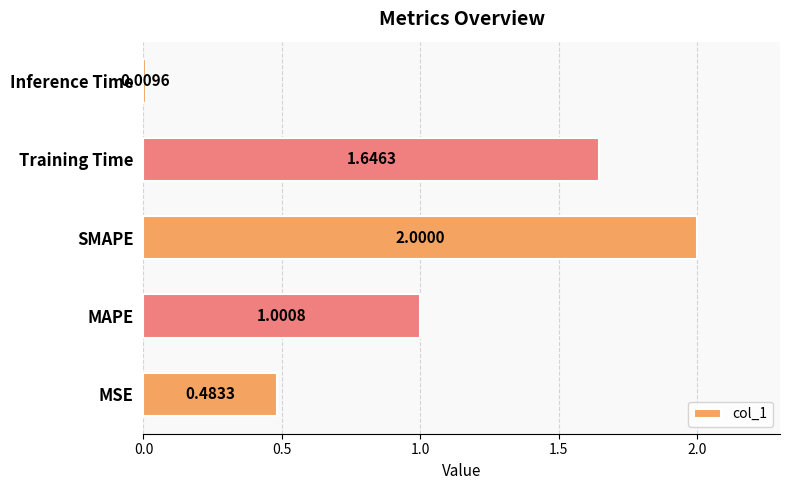

Which has a higher value, SMAPE or MSE?

SMAPE